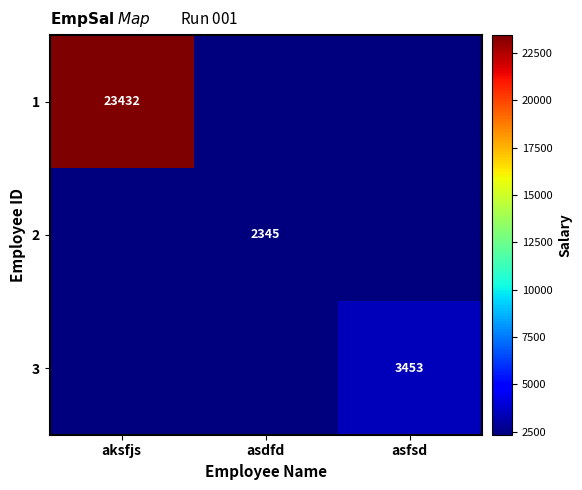

The 2 series shows 2345 at asdfd. True or false?

True